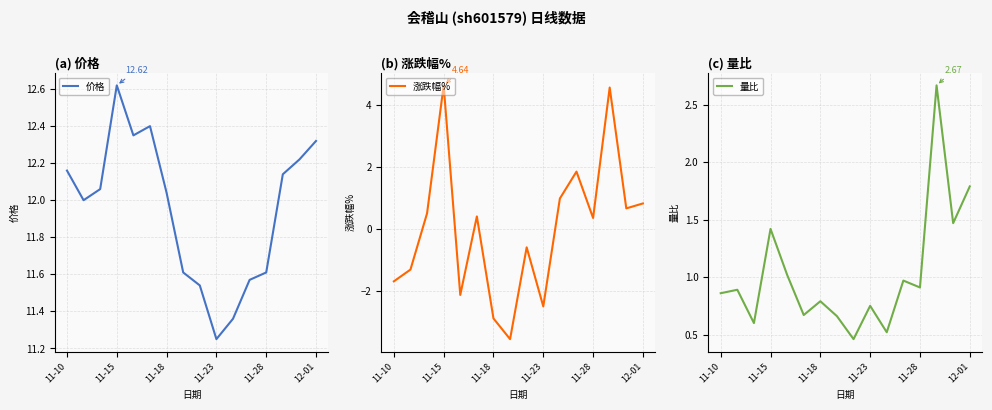

What position from the left is 12-01?

6